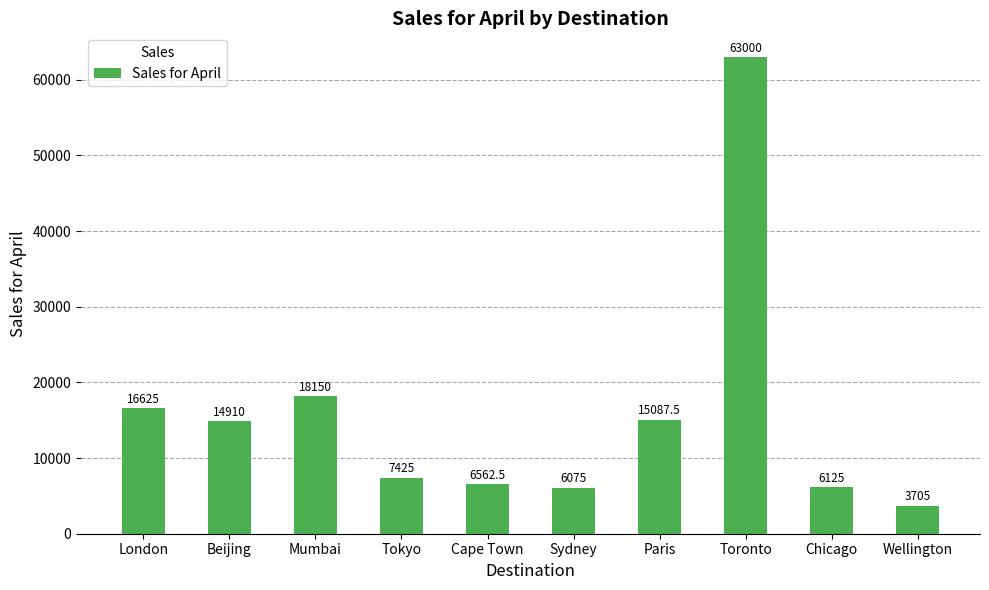

List the labels in order of value, smallest first.

Wellington, Sydney, Chicago, Cape Town, Tokyo, Beijing, Paris, London, Mumbai, Toronto